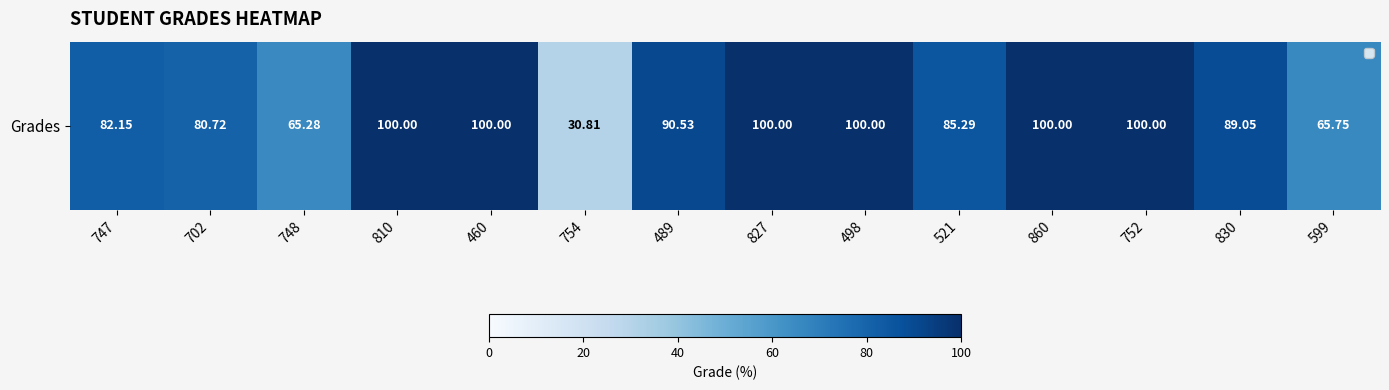

Is it true that the value at 754 is 30.8?

True